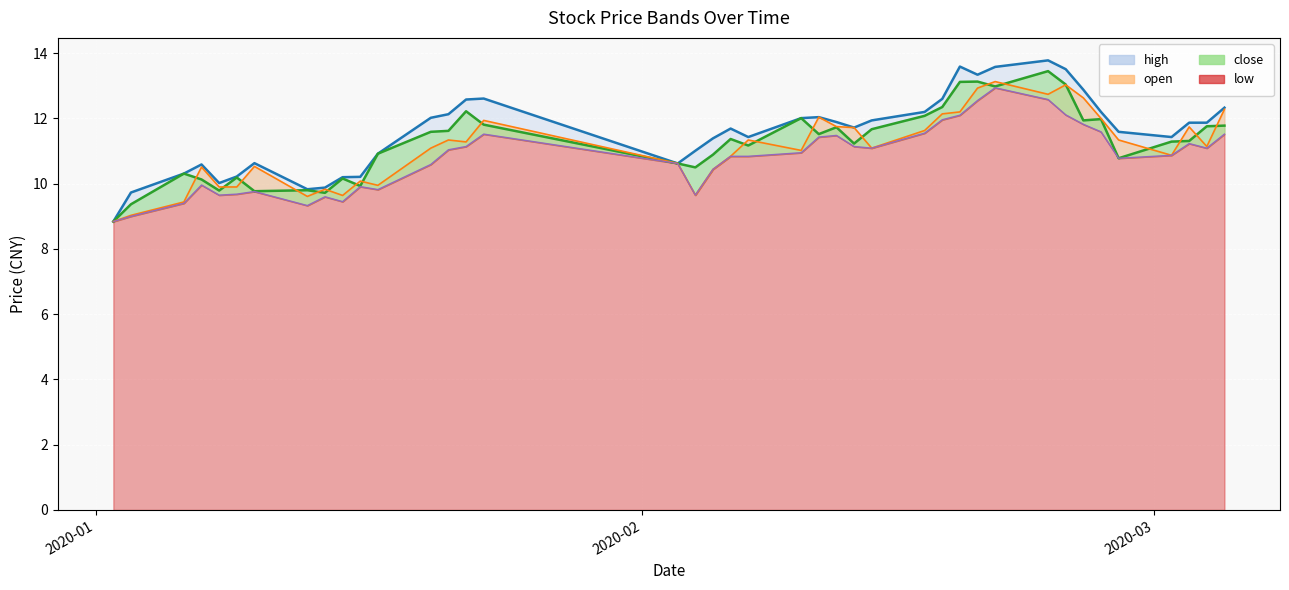

List the series in order of their peak value, highest first.

high, close, open, low